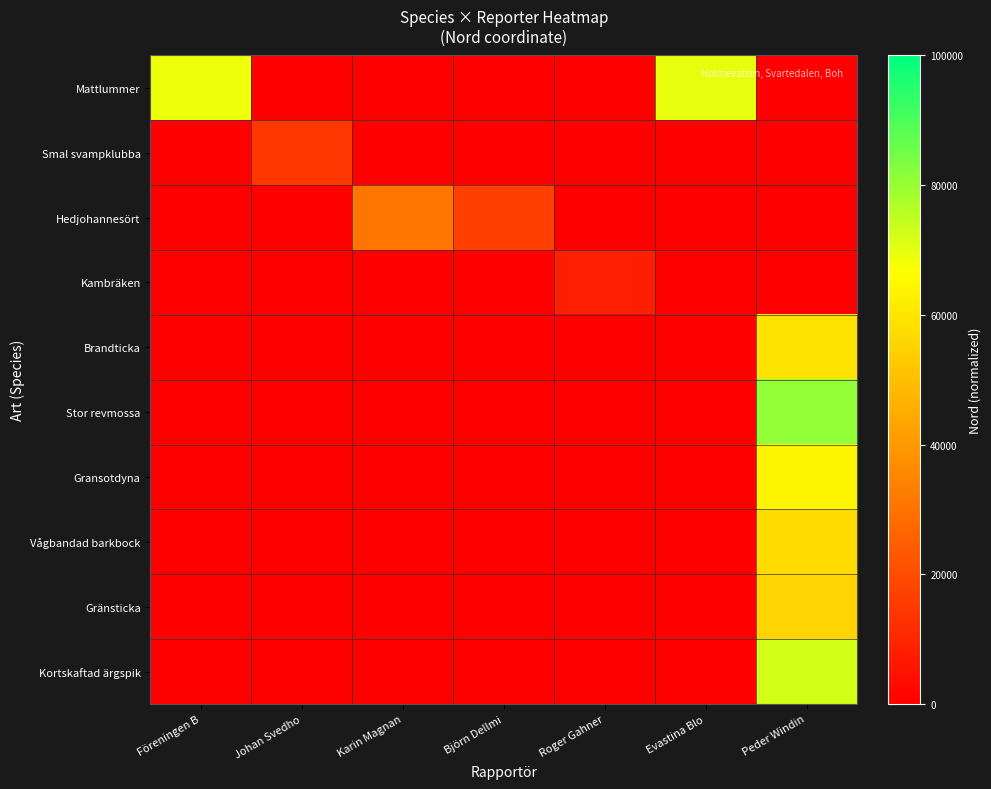

Reading left to right, extract all data points from this chart.

Mattlummer: Föreningen B=68866.4	Johan Svedho=0.0	Karin Magnan=0.0	Björn Dellmi=0.0	Roger Gahner=0.0	Evastina Blo=69666.7	Peder Windin=0.0
Smal svampklubba: Föreningen B=0.0	Johan Svedho=14442.8	Karin Magnan=0.0	Björn Dellmi=0.0	Roger Gahner=0.0	Evastina Blo=0.0	Peder Windin=0.0
Hedjohannesört: Föreningen B=0.0	Johan Svedho=0.0	Karin Magnan=30469.4	Björn Dellmi=16752.2	Roger Gahner=0.0	Evastina Blo=0.0	Peder Windin=0.0
Kambräken: Föreningen B=0.0	Johan Svedho=0.0	Karin Magnan=0.0	Björn Dellmi=0.0	Roger Gahner=7889.1	Evastina Blo=0.0	Peder Windin=0.0
Brandticka: Föreningen B=0.0	Johan Svedho=0.0	Karin Magnan=0.0	Björn Dellmi=0.0	Roger Gahner=0.0	Evastina Blo=0.0	Peder Windin=59666.7
Stor revmossa: Föreningen B=0.0	Johan Svedho=0.0	Karin Magnan=0.0	Björn Dellmi=0.0	Roger Gahner=0.0	Evastina Blo=0.0	Peder Windin=80833.3
Gransotdyna: Föreningen B=0.0	Johan Svedho=0.0	Karin Magnan=0.0	Björn Dellmi=0.0	Roger Gahner=0.0	Evastina Blo=0.0	Peder Windin=64000.0
Vågbandad barkbock: Föreningen B=0.0	Johan Svedho=0.0	Karin Magnan=0.0	Björn Dellmi=0.0	Roger Gahner=0.0	Evastina Blo=0.0	Peder Windin=57277.8
Gränsticka: Föreningen B=0.0	Johan Svedho=0.0	Karin Magnan=0.0	Björn Dellmi=0.0	Roger Gahner=0.0	Evastina Blo=0.0	Peder Windin=55500.0
Kortskaftad ärgspik: Föreningen B=0.0	Johan Svedho=0.0	Karin Magnan=0.0	Björn Dellmi=0.0	Roger Gahner=0.0	Evastina Blo=0.0	Peder Windin=72583.3